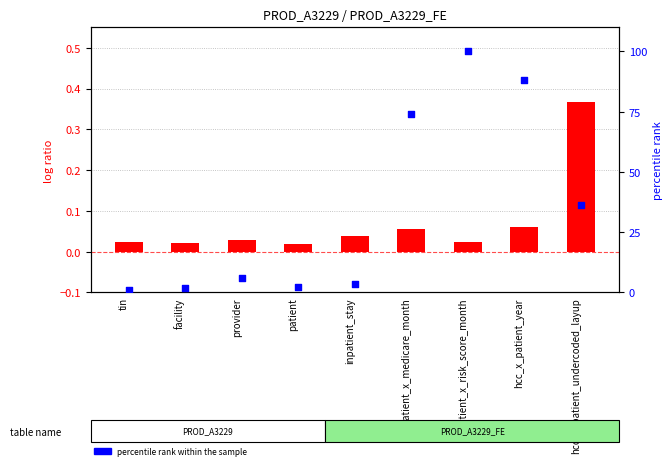

Which series reaches the minimum Y coordinate?

log ratio